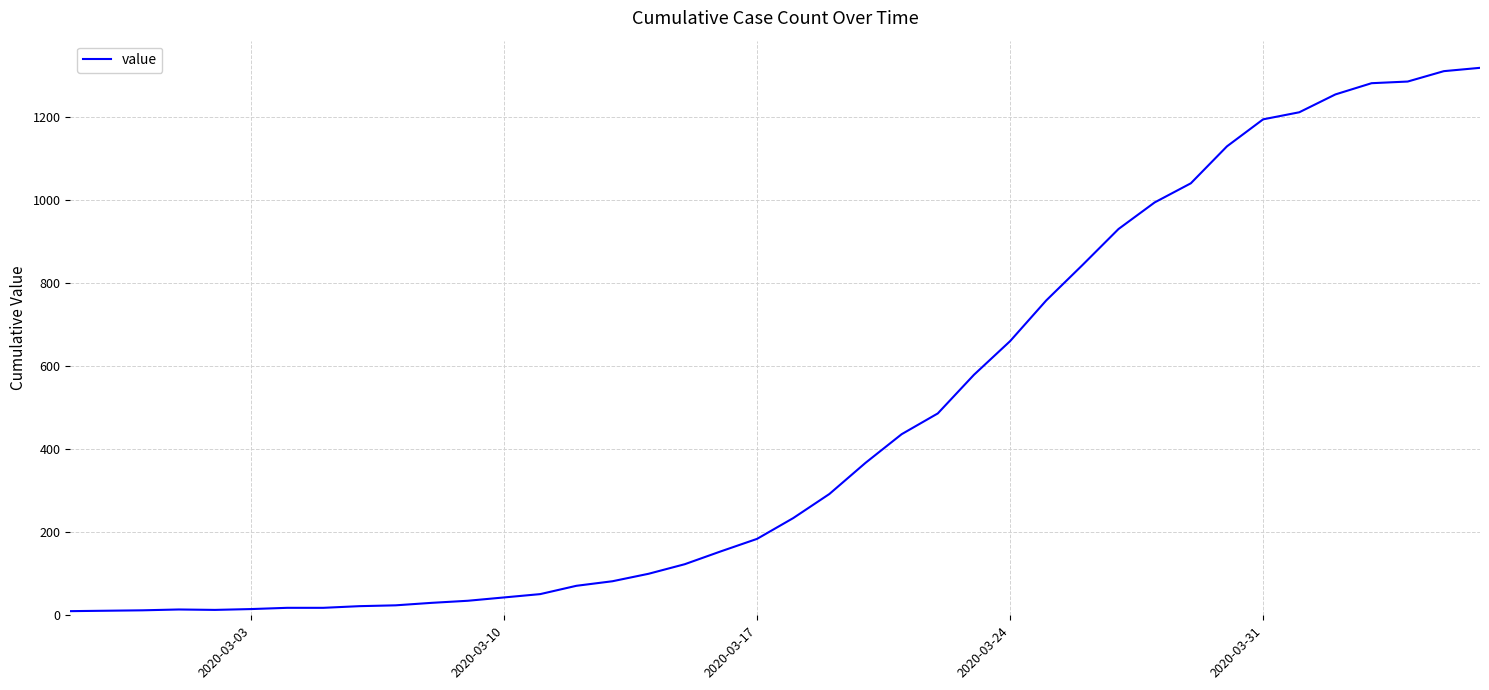

What is the greatest value displayed?

1318